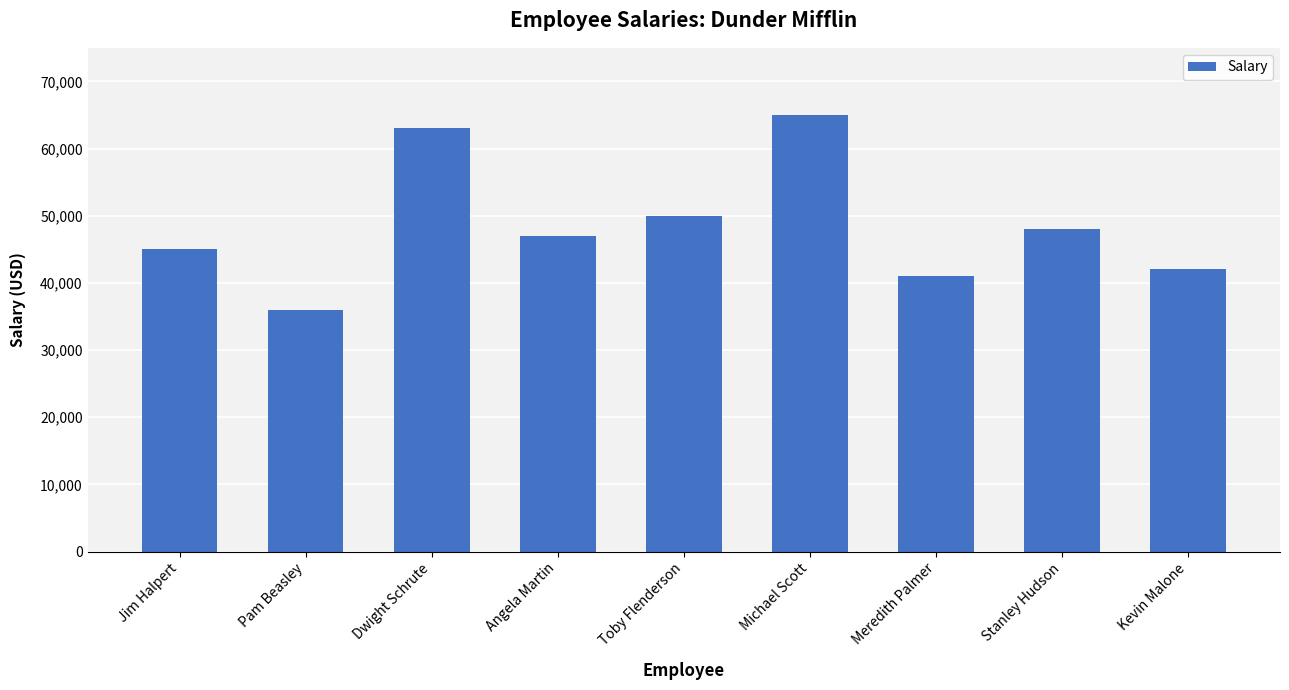

The value at Kevin Malone is 42000. True or false?

True